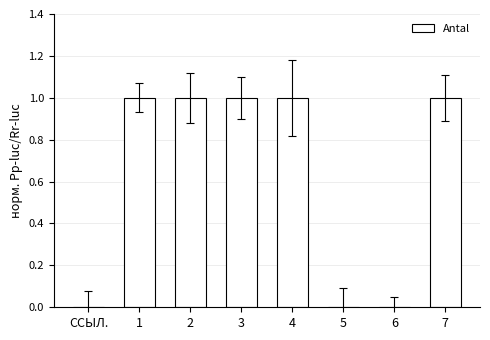

What is the ratio of the value at 7 to the value at 1?

1.0